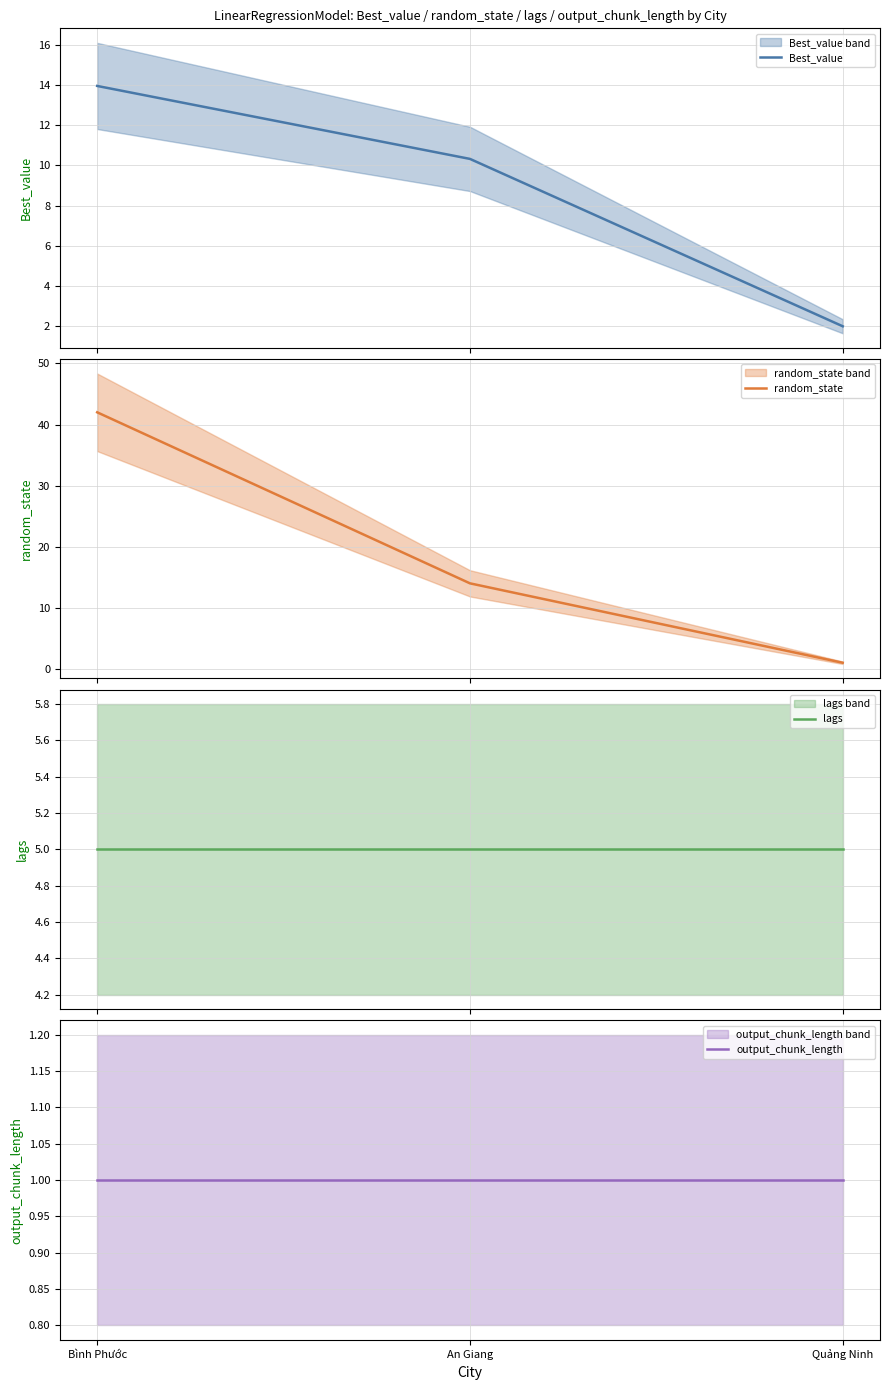

Which category has the lowest value across all series?

Quảng Ninh